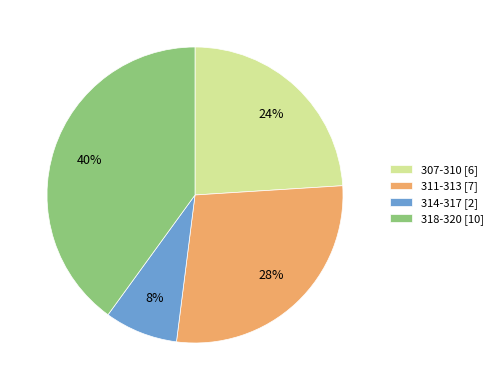

Is it true that 307-310 [6] is 37% of the pie?

False